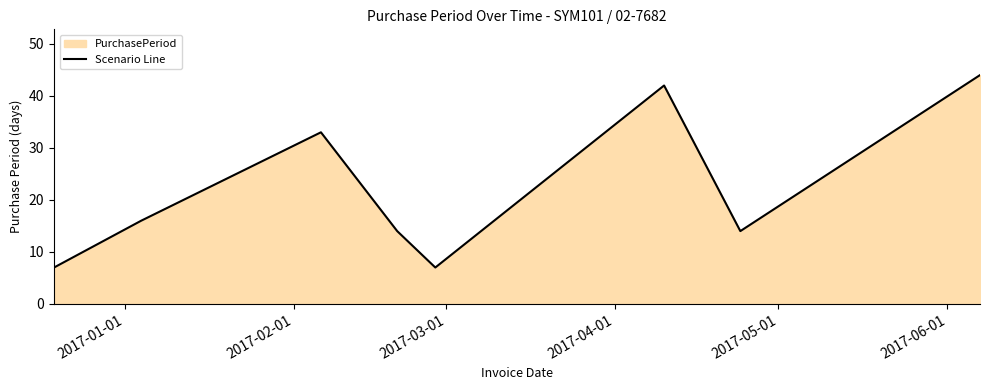

What is the maximum value shown in the chart?

44